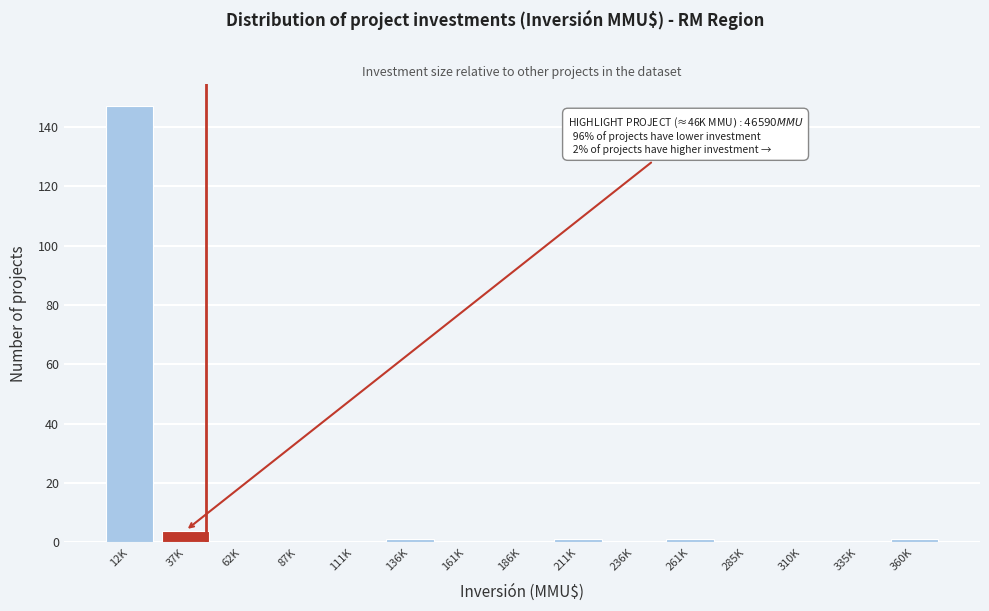

Reading left to right, extract all data points from this chart.

12K=147	37K=4	62K=0	87K=0	111K=0	136K=1	161K=0	186K=0	211K=1	236K=0	261K=1	285K=0	310K=0	335K=0	360K=1